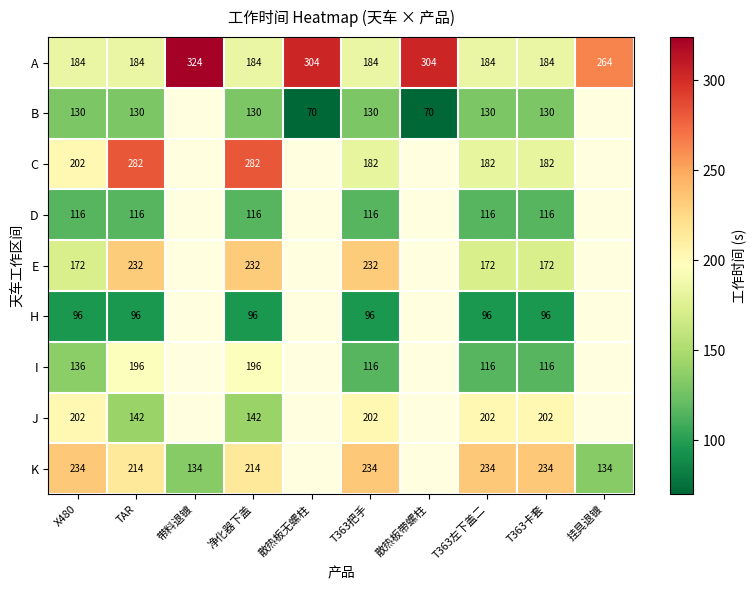

Is it true that A equals 119 at 挂具退镀?

False